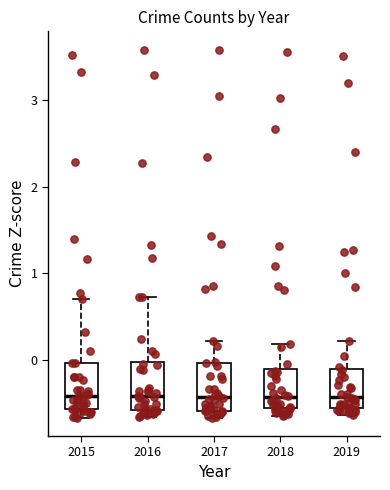

Where is the lower edge of the box at x = 2018 on the y-axis? The values are not printed on the chart, so give them approximately, as read against the axis.

-0.6